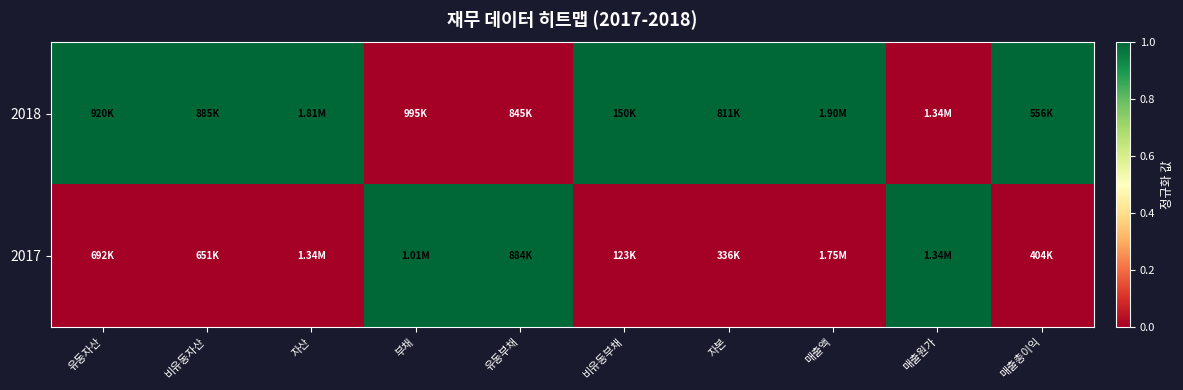

List the series in order of their overall mean, lowest first.

2017, 2018